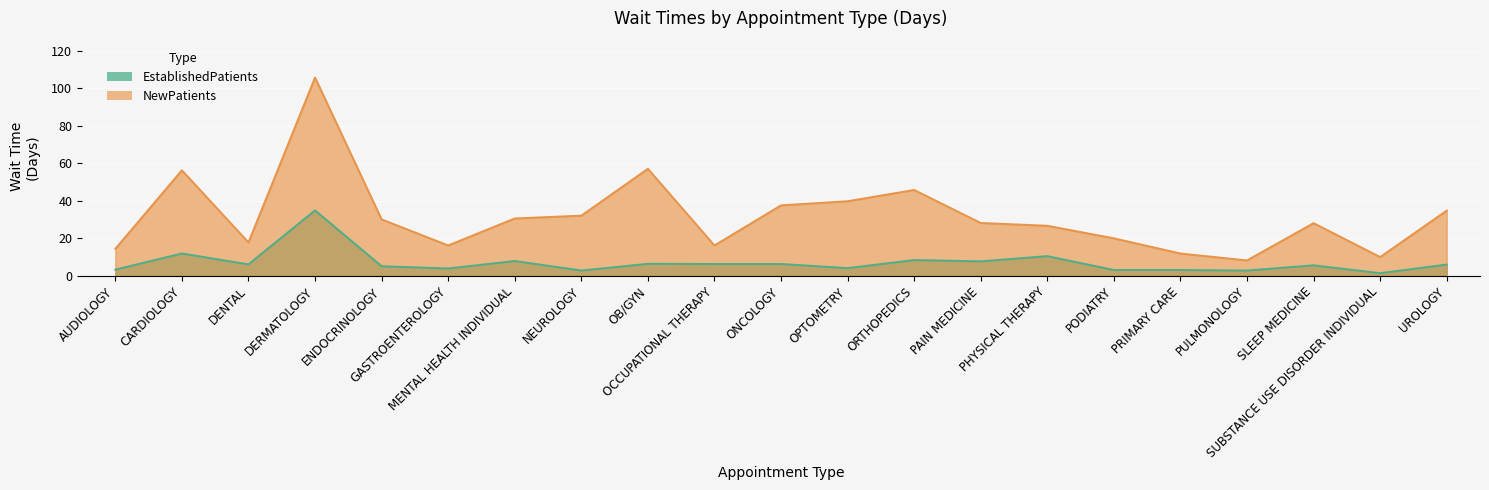

True or false: NewPatients and EstablishedPatients intersect in this chart.

False